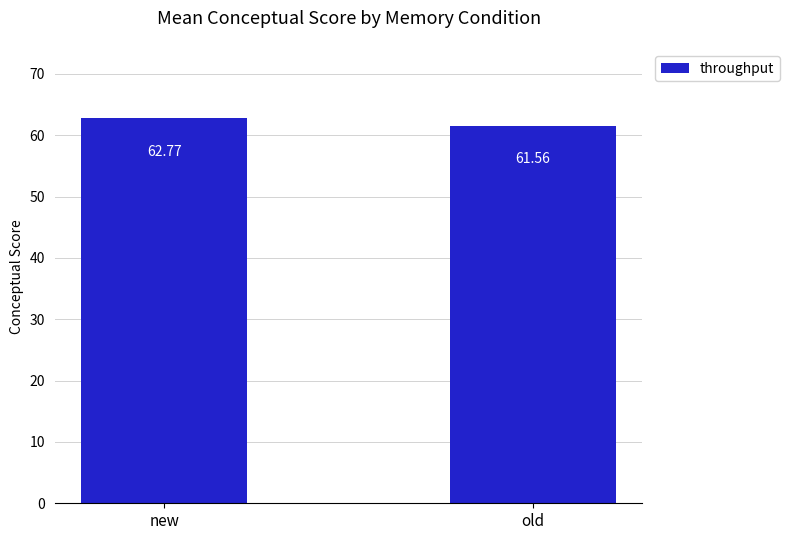

What is the label of the 1st bar from the right?

old